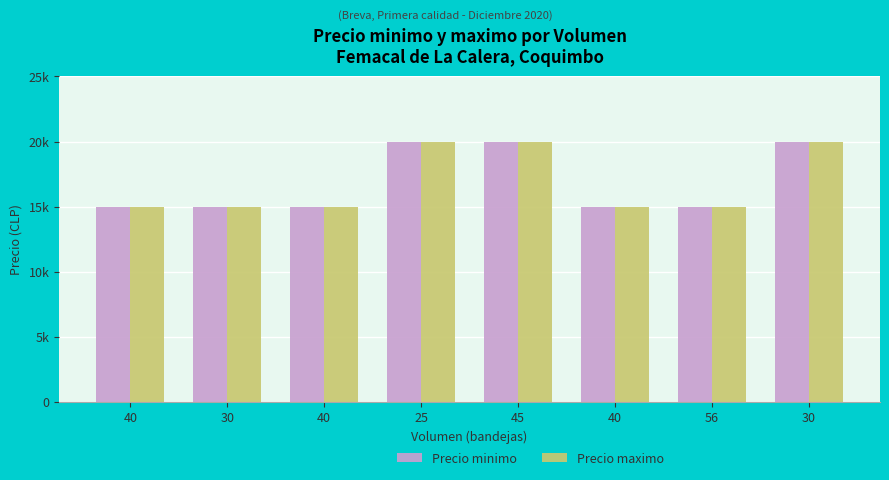

What are all the series names shown in the legend?

Precio minimo, Precio maximo